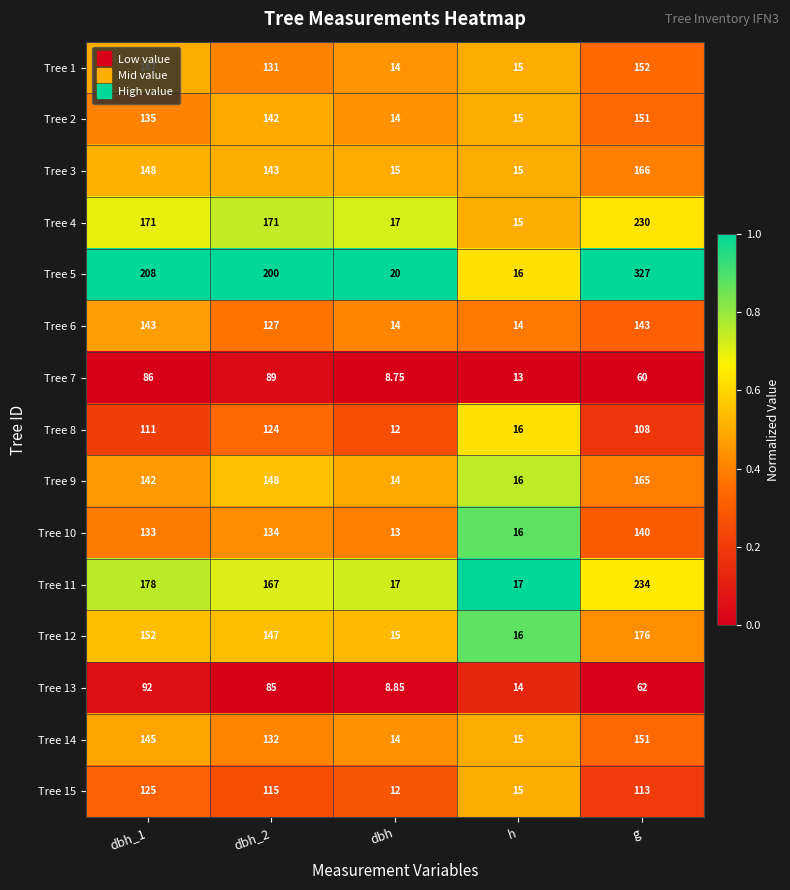

Which label corresponds to the largest value in the chart?

g